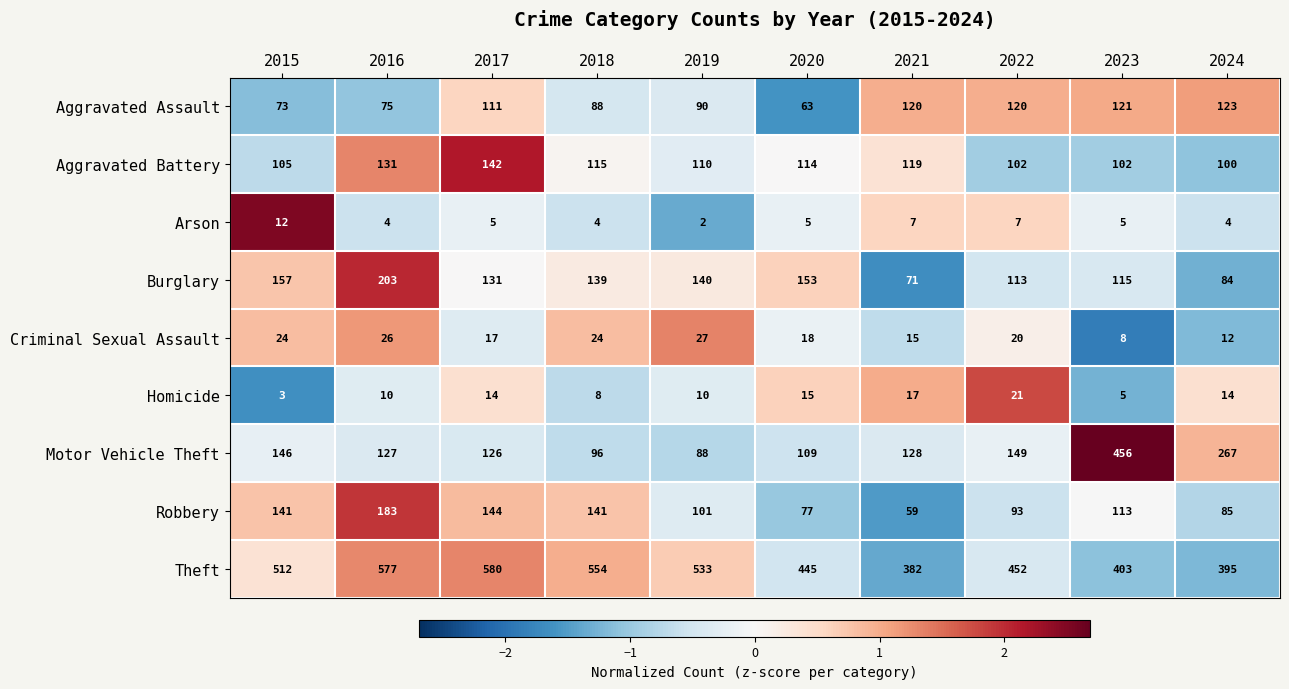

Which series changed the most between 2020 and 2022?

Aggravated Assault